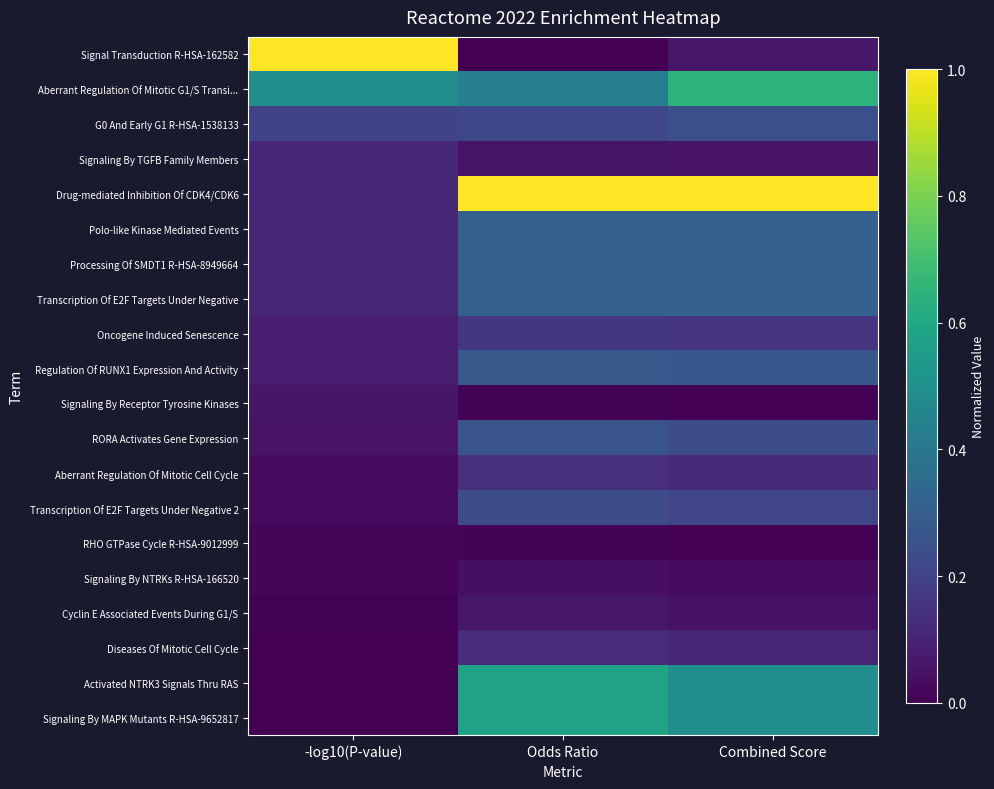

What is the spread (max minus min) of values at -log10(P-value)?

1.0